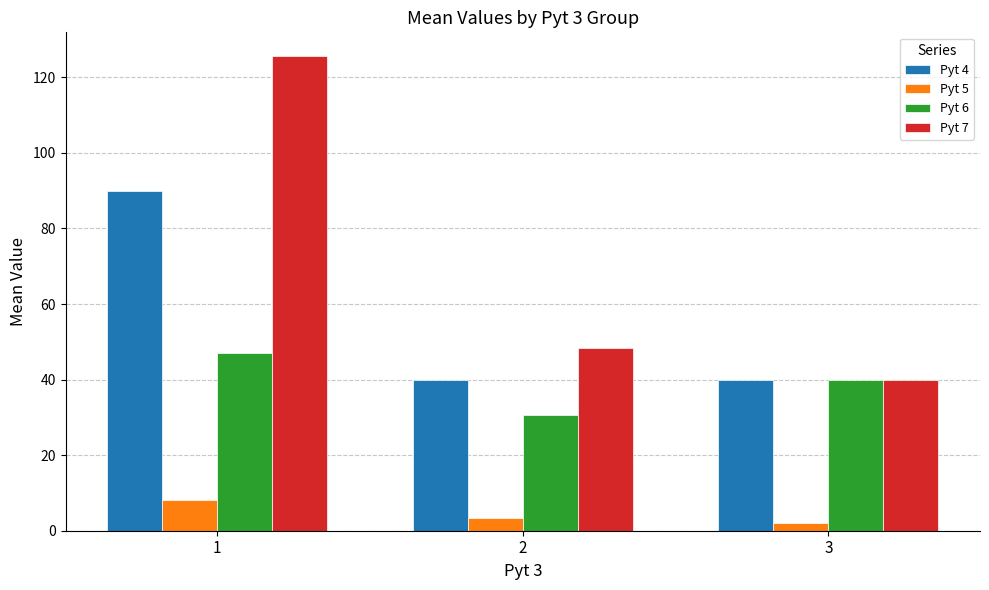

Which category has the highest value across all series?

1